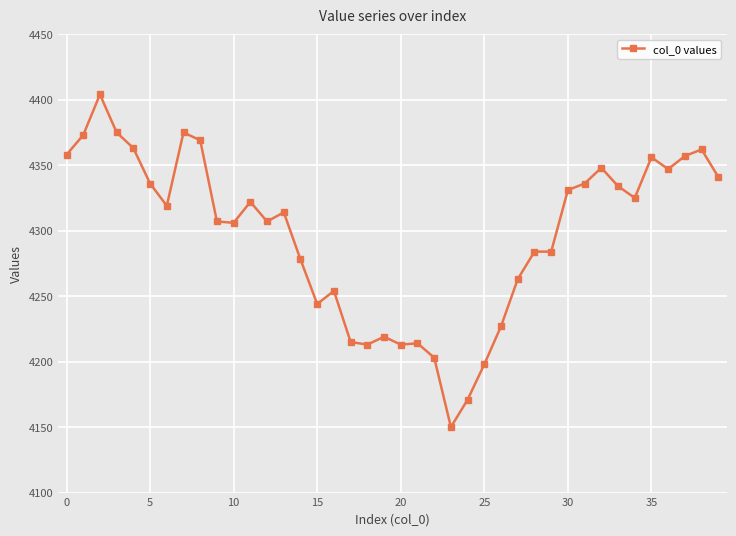

True or false: there are more than 1 points higher than both neighbors.

True